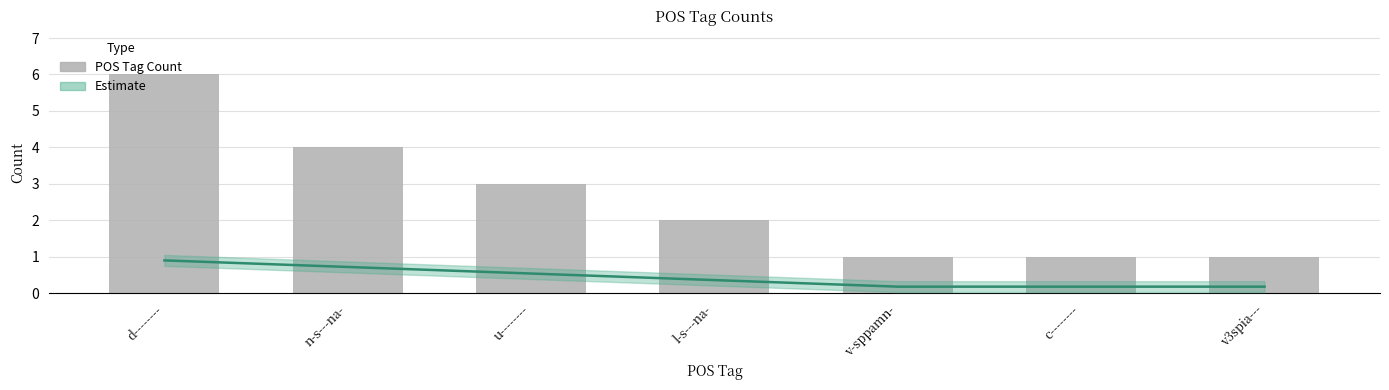

Rank the categories by value from lowest to highest.

v-sppamn-, c--------, v3spia---, l-s---na-, u--------, n-s---na-, d--------